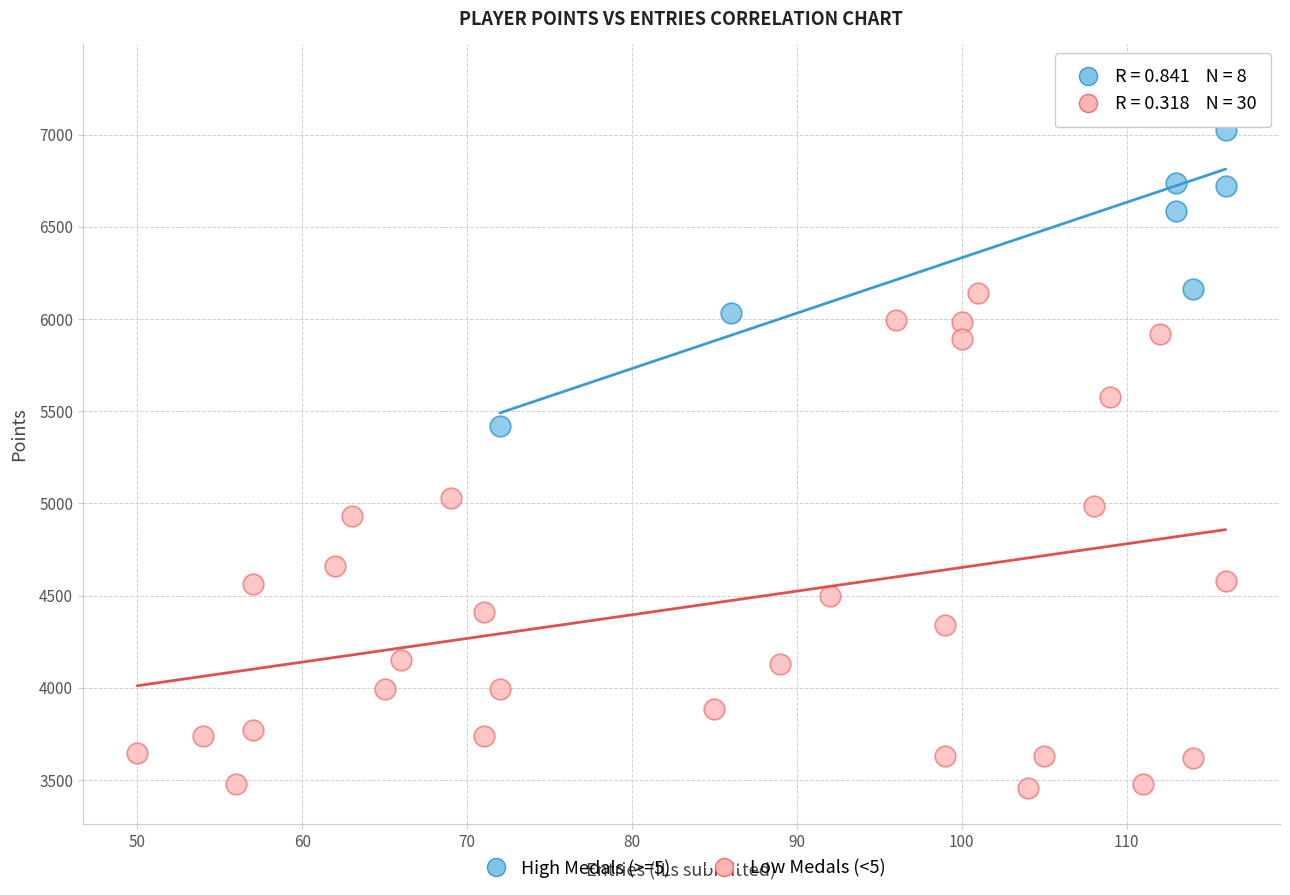

Which series reaches the minimum Y coordinate?

Low Medals (<5)